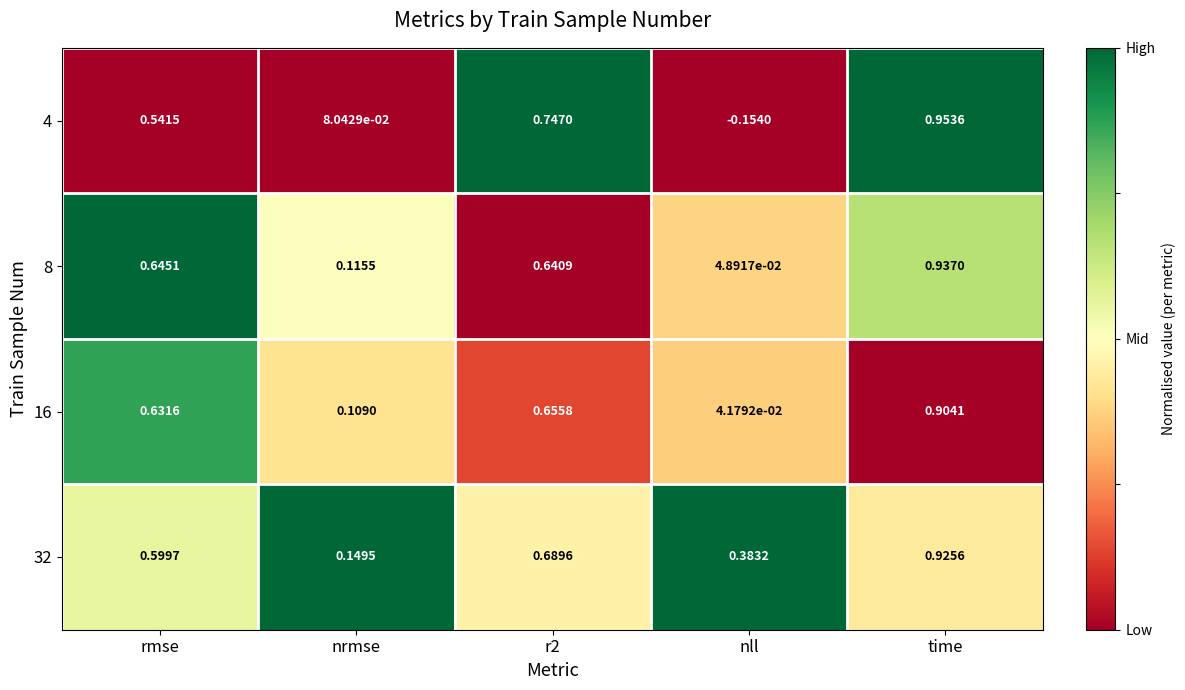

Which category has the lowest value in the 32 series?

nrmse